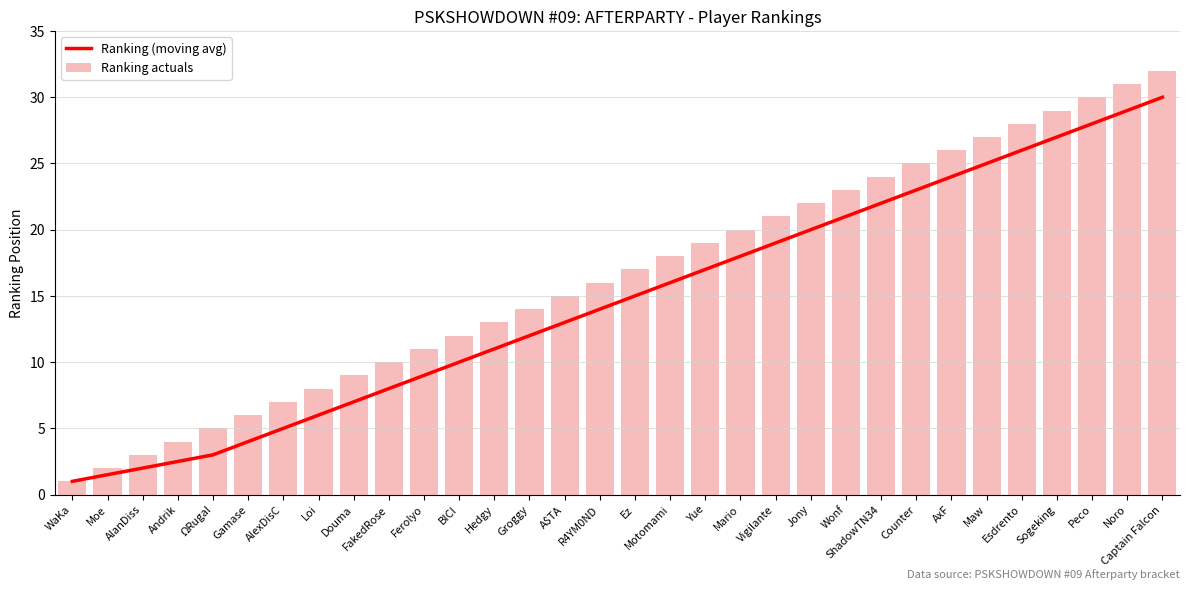

True or false: Ranking (moving avg) has a value of 8.0 at FakedRose.

True